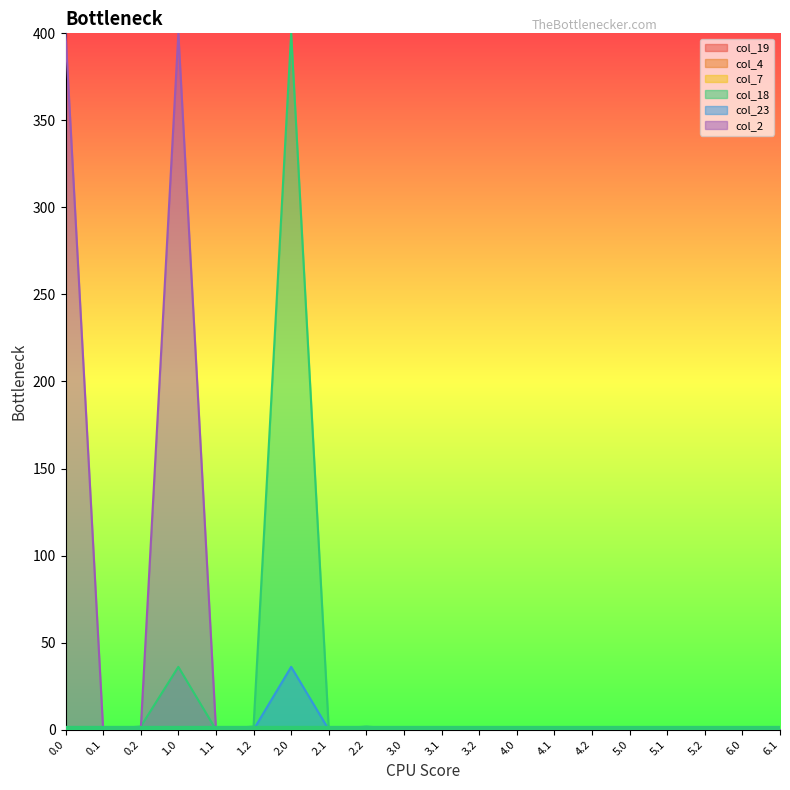

True or false: col_23 has more than 2 interior local peaks.

False